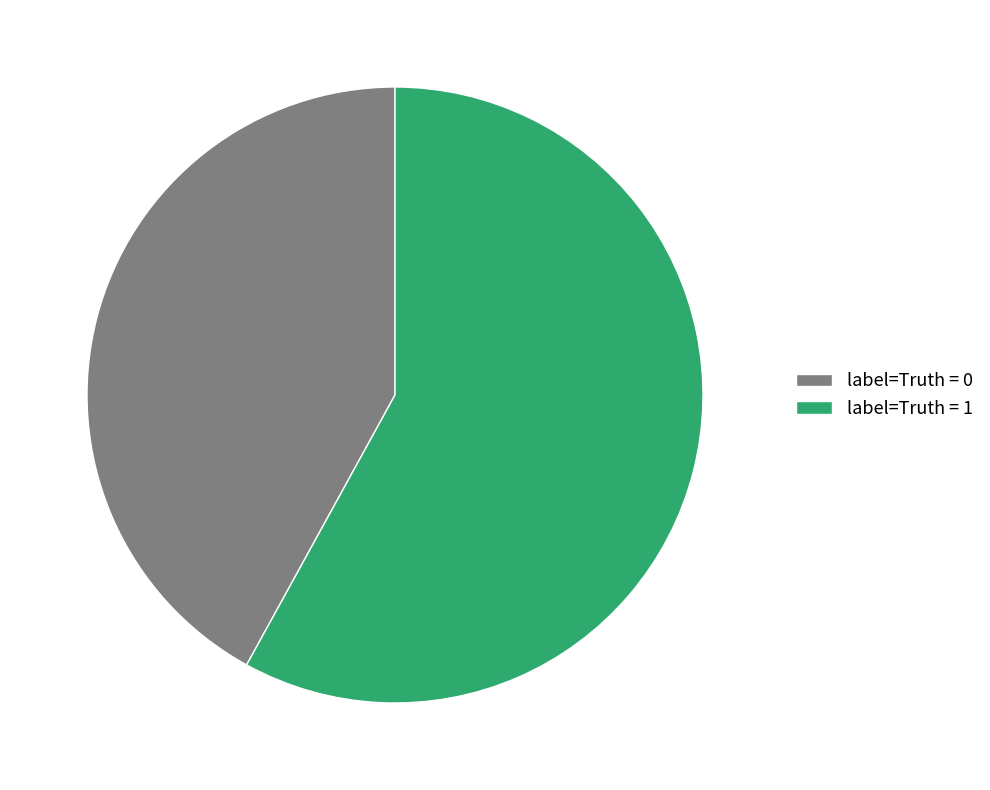

Count the number of slices in the pie.

2